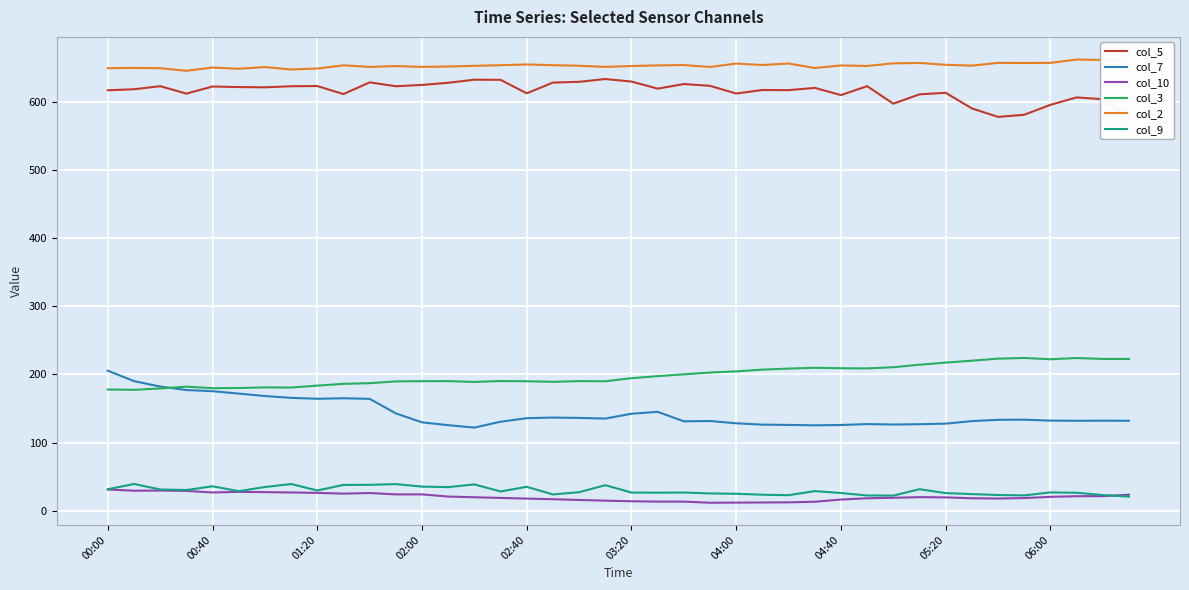

How many interior local peaks does the col_7 series have?

7